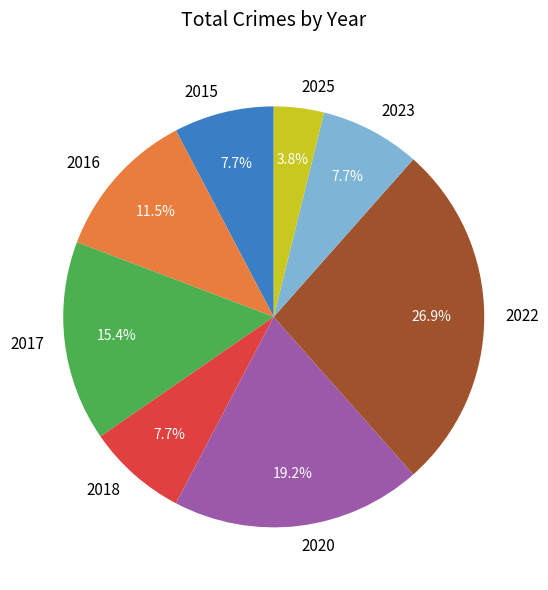

Which slice is the largest?

2022